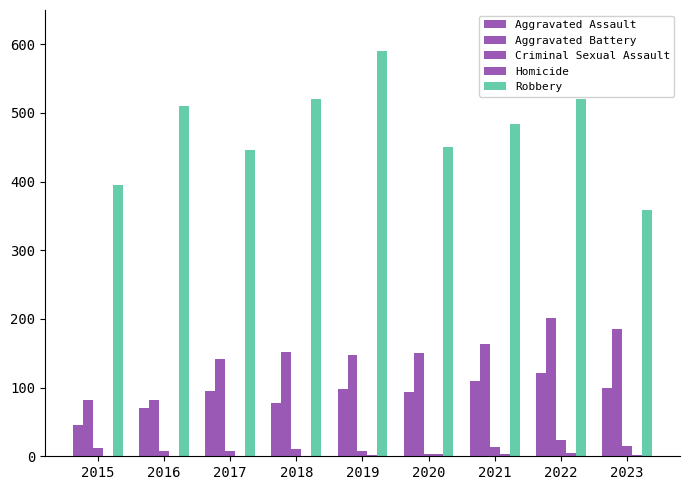

What value does the Homicide series have at 2018?

1